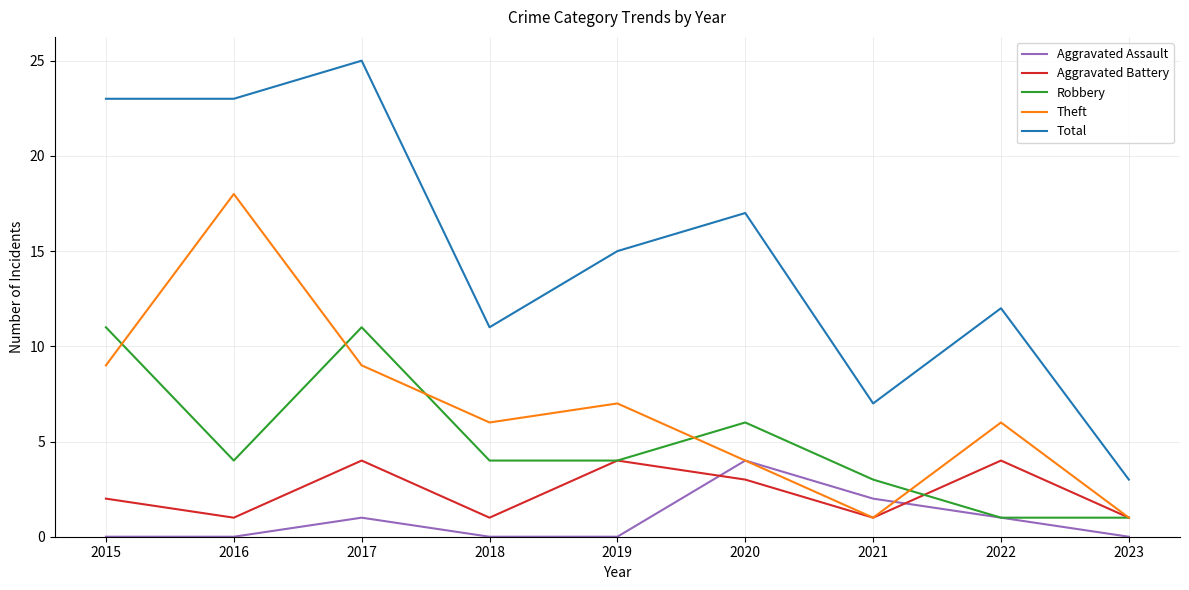

At which category does the chart reach its peak across all series?

2017